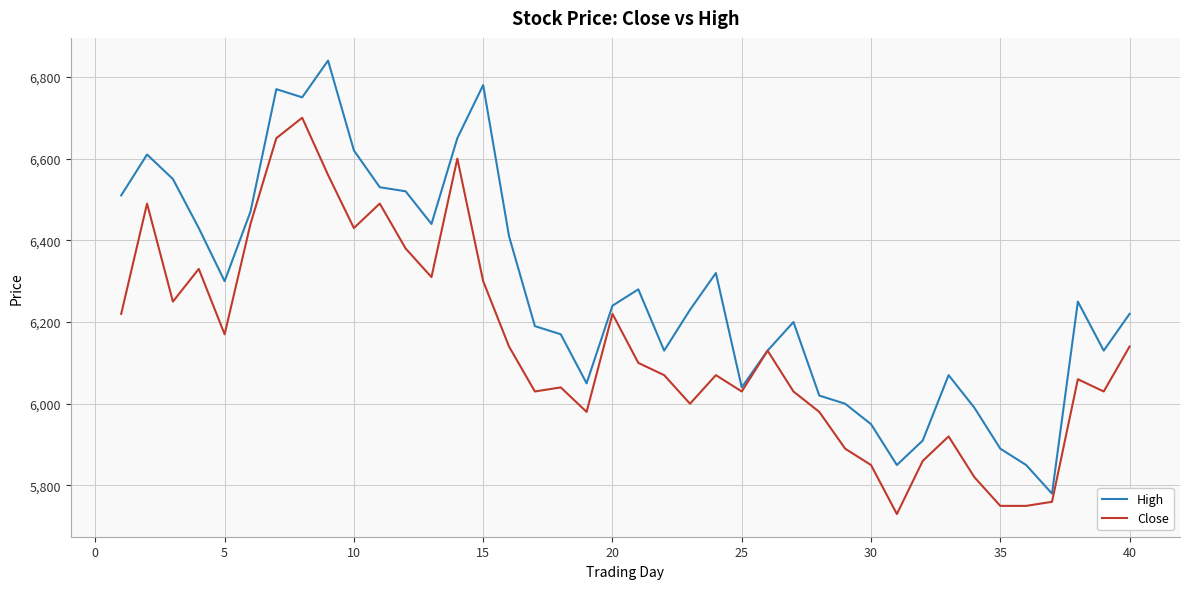

List the series in order of their overall mean, lowest first.

Close, High